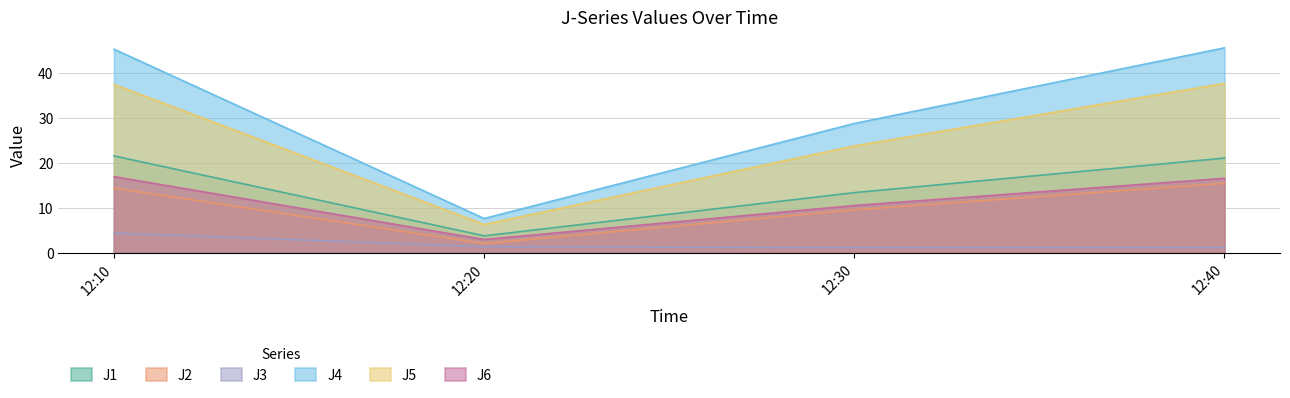

List the series in order of their peak value, highest first.

J4, J5, J1, J6, J2, J3